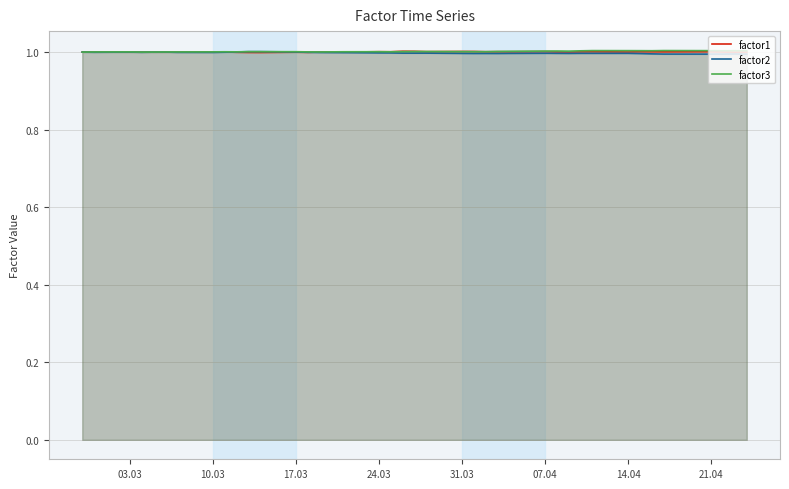

What is the maximum value for factor3?

1.0